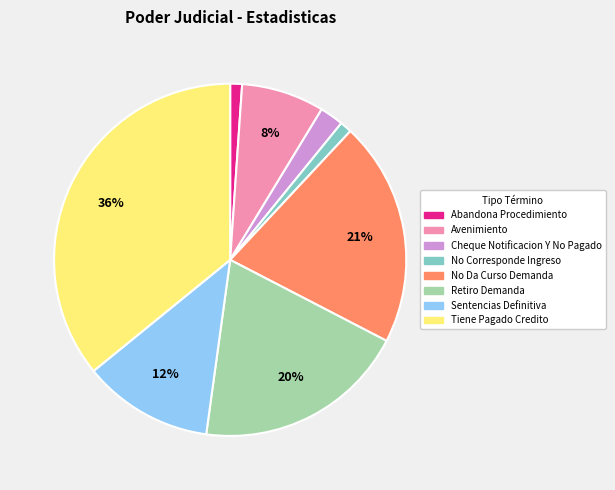

Which category has the biggest portion of the pie?

Tiene Pagado Credito